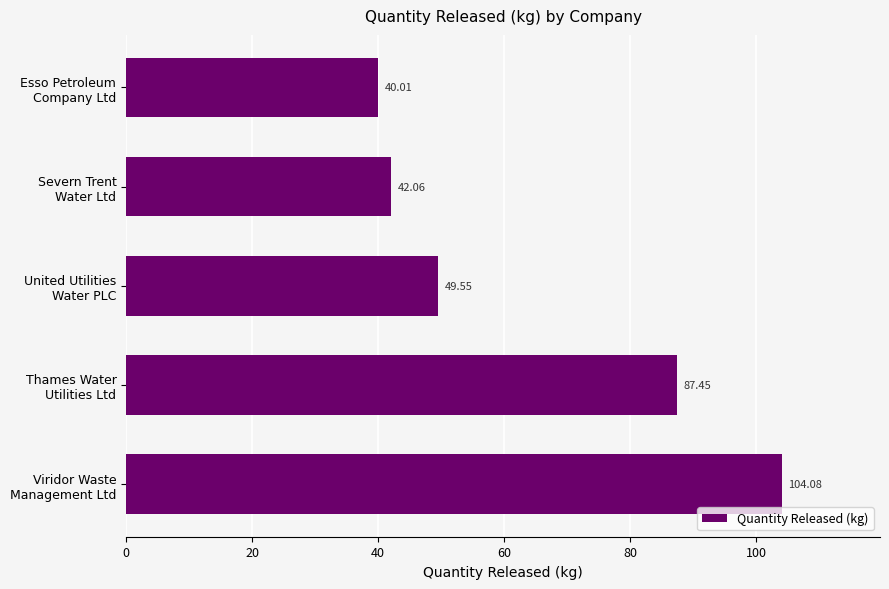

What is the difference between the second highest and second lowest values?

45.4